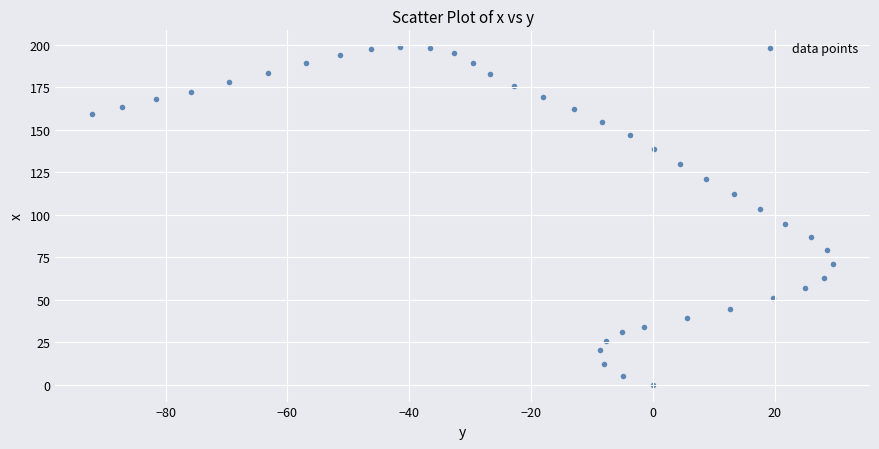

What is the range of X values (max minus min)?

121.6